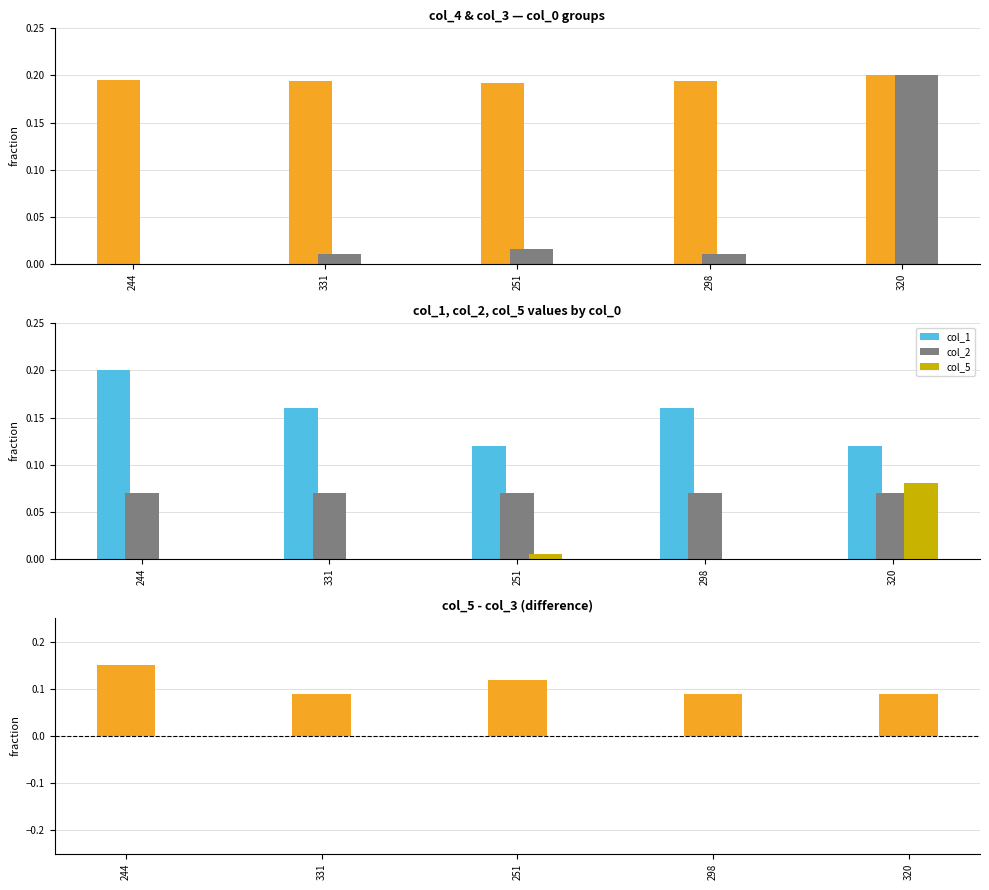

What is the approximate value of col_2 at 298?

0.1